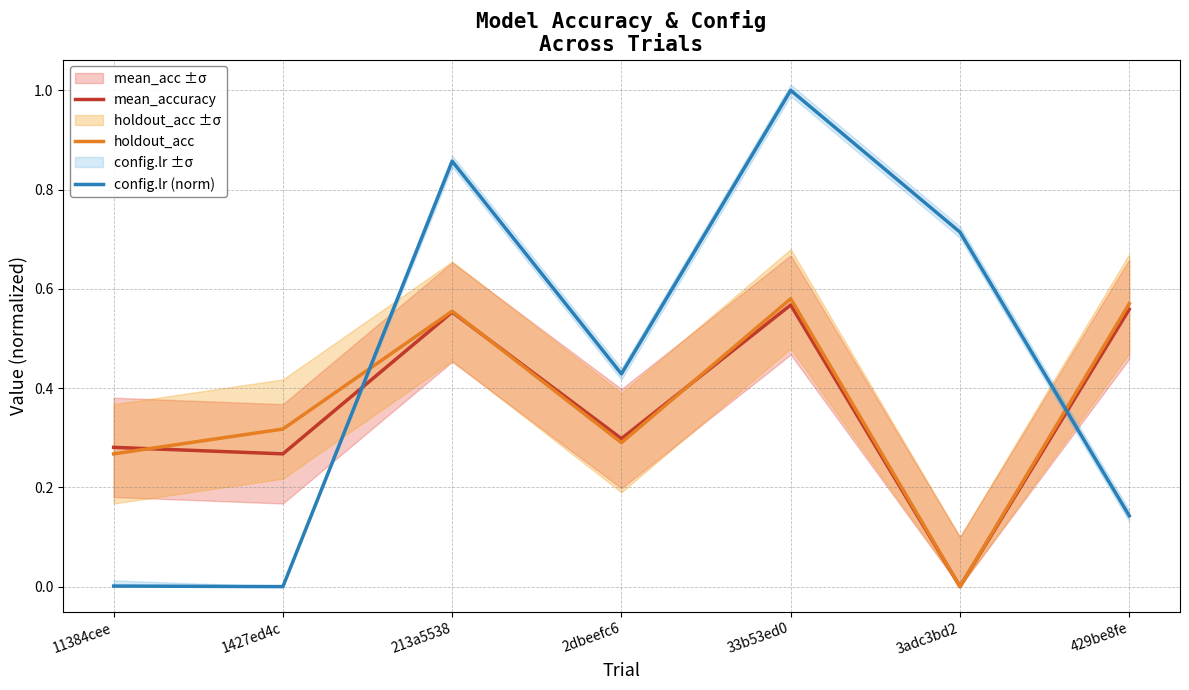

At which category is the sum across all series the highest?

33b53ed0